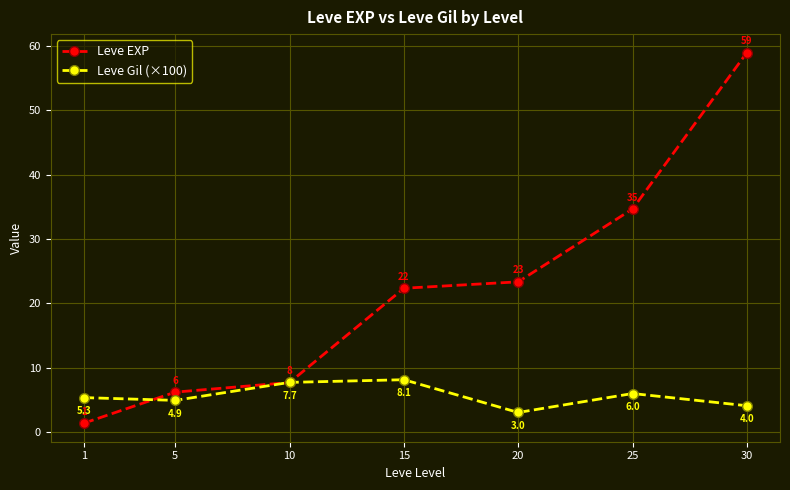

At which category is the sum across all series the highest?

30